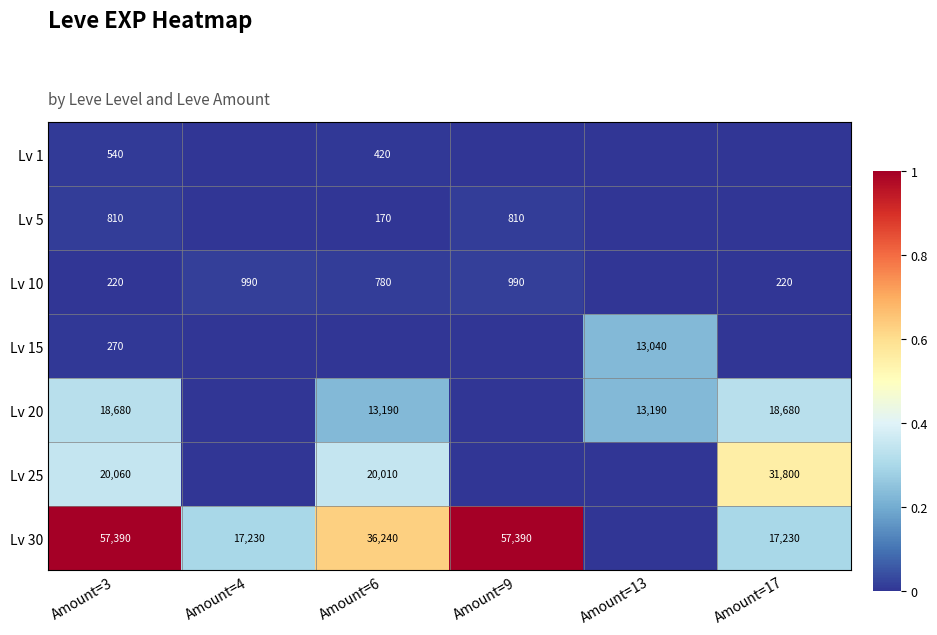

True or false: Lv 5 has a value of 1167 at Amount=3.

False